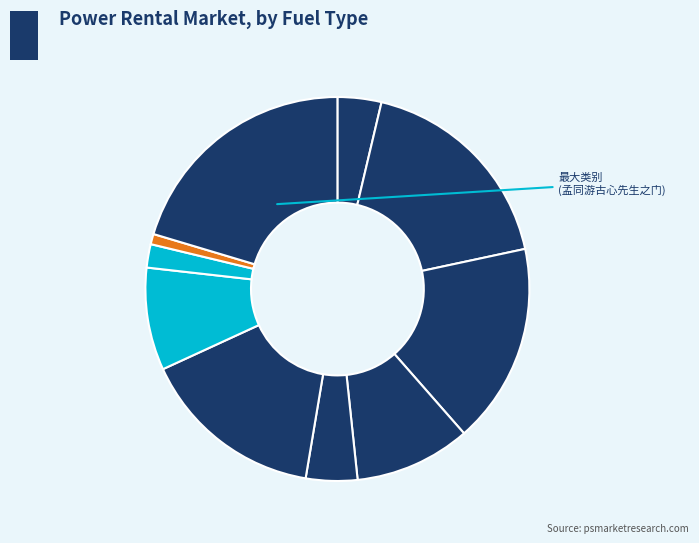

How many slices are in this pie chart?

10